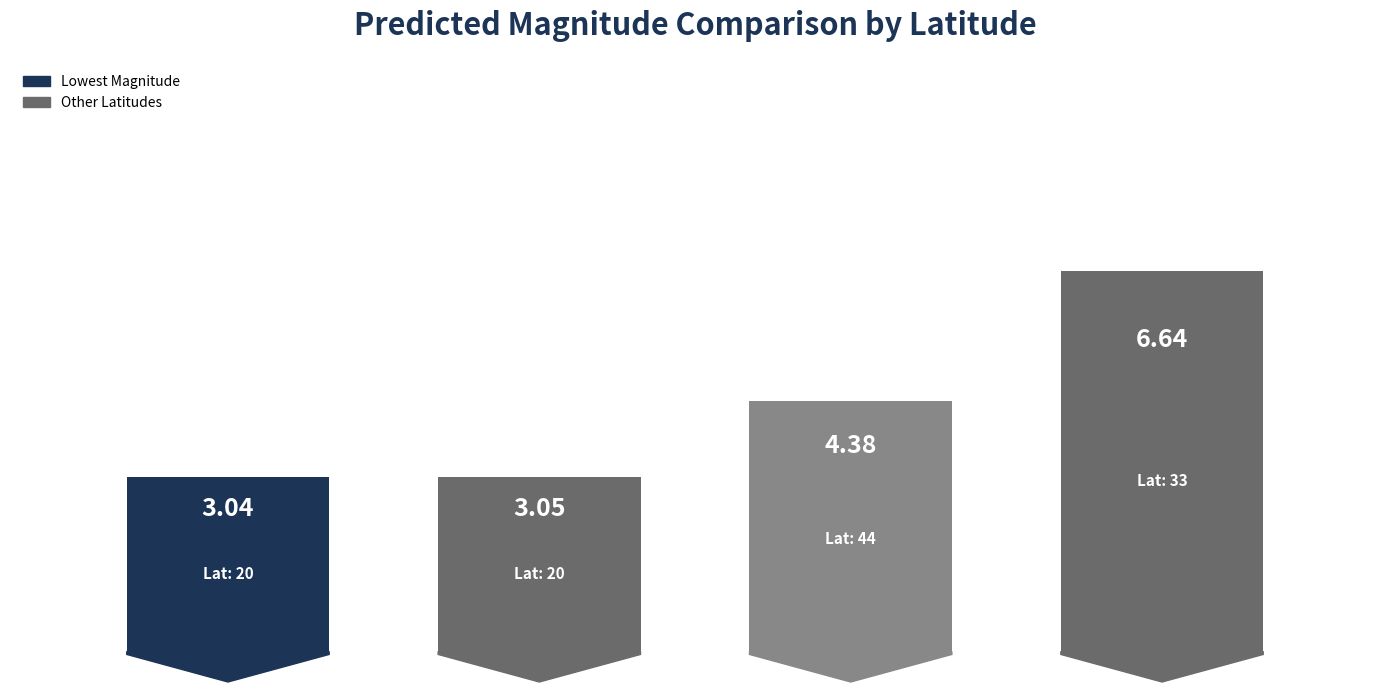

The predicted_magnitude series shows 1.7 at 44. True or false?

False